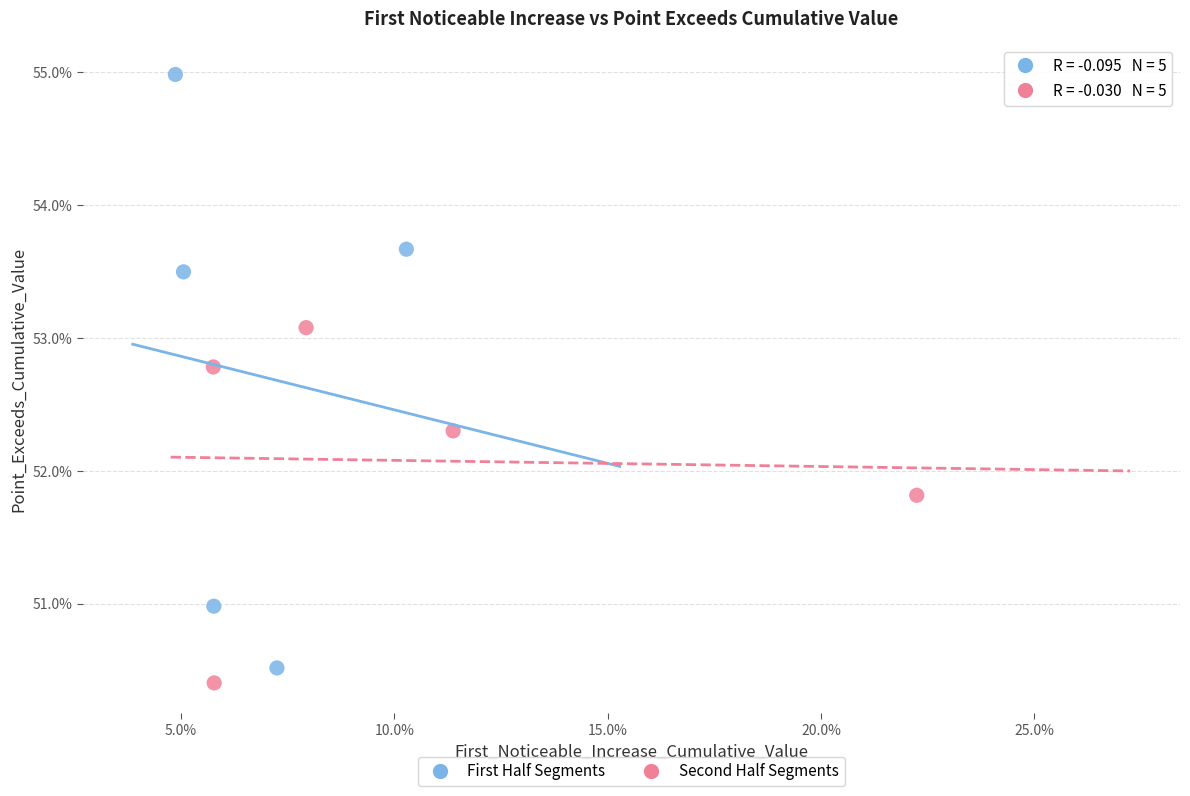

Which series contains the lowest Y value?

Second Half Segments